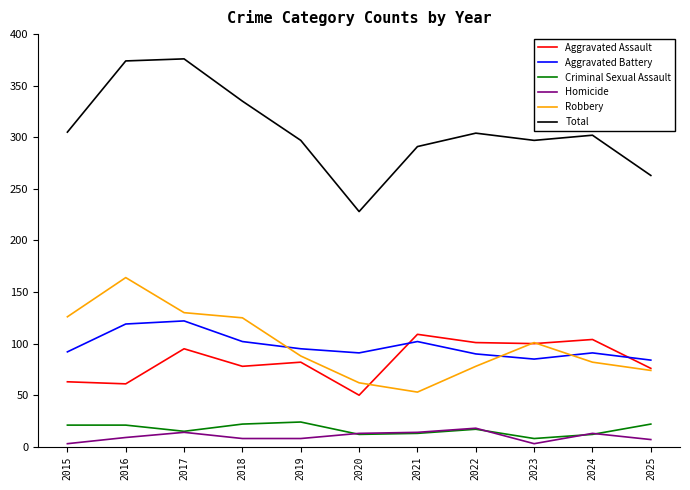

Which series has the largest range (max minus min)?

Total